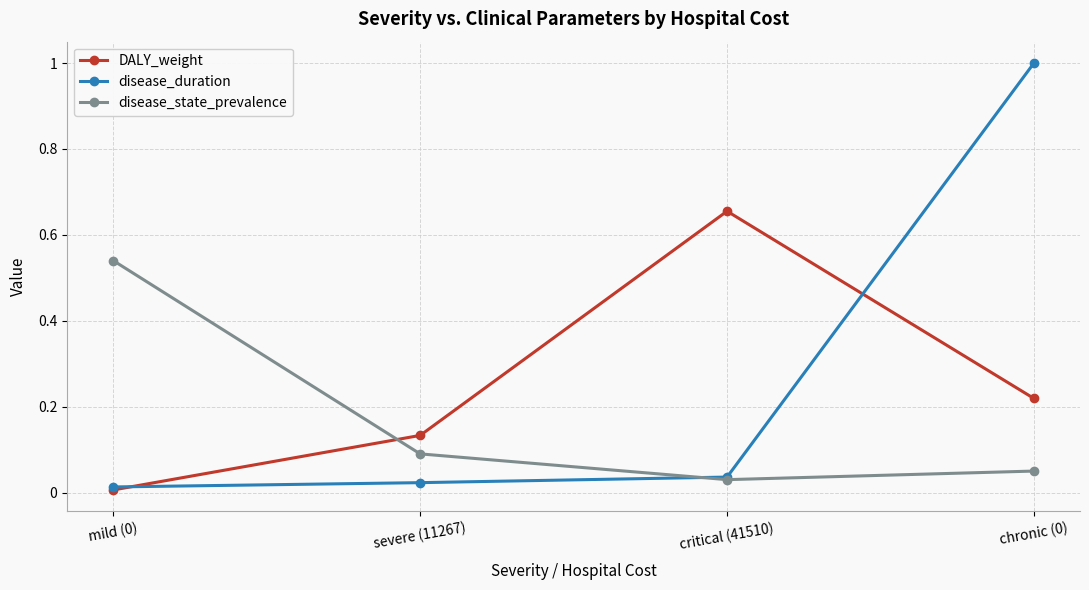

At which label does DALY_weight reach its peak?

critical (41510)